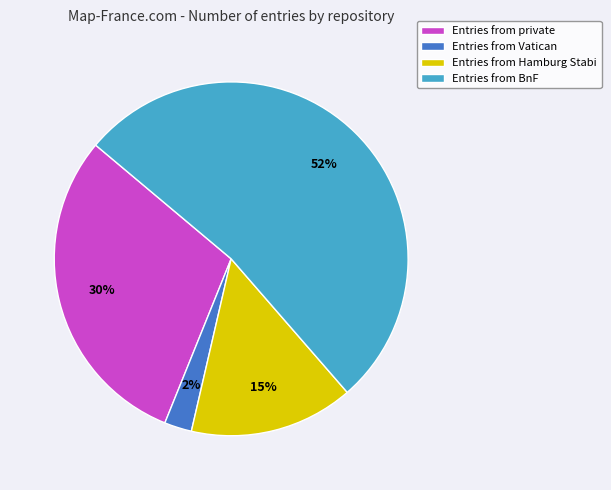

Count the number of slices in the pie.

4